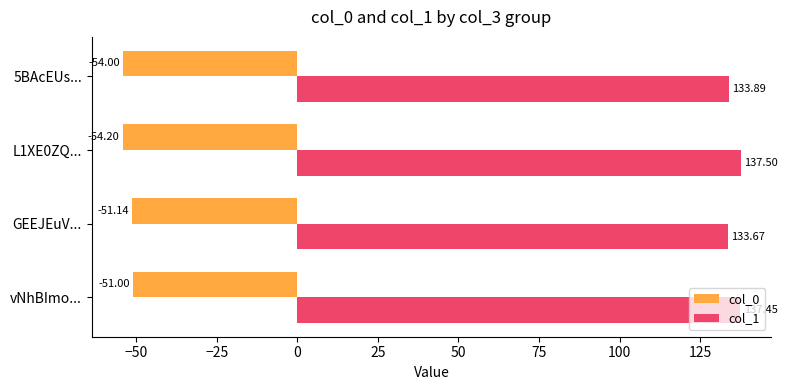

How many data points in col_1 are less than 137?

2